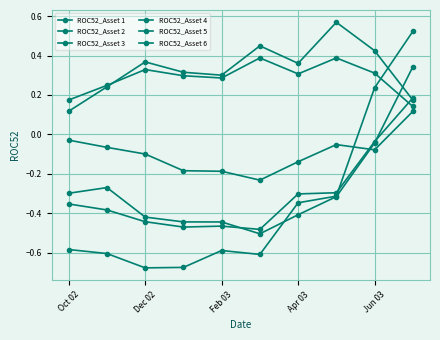

What is the sum of all ROC52_Asset 2 values?

-3.6